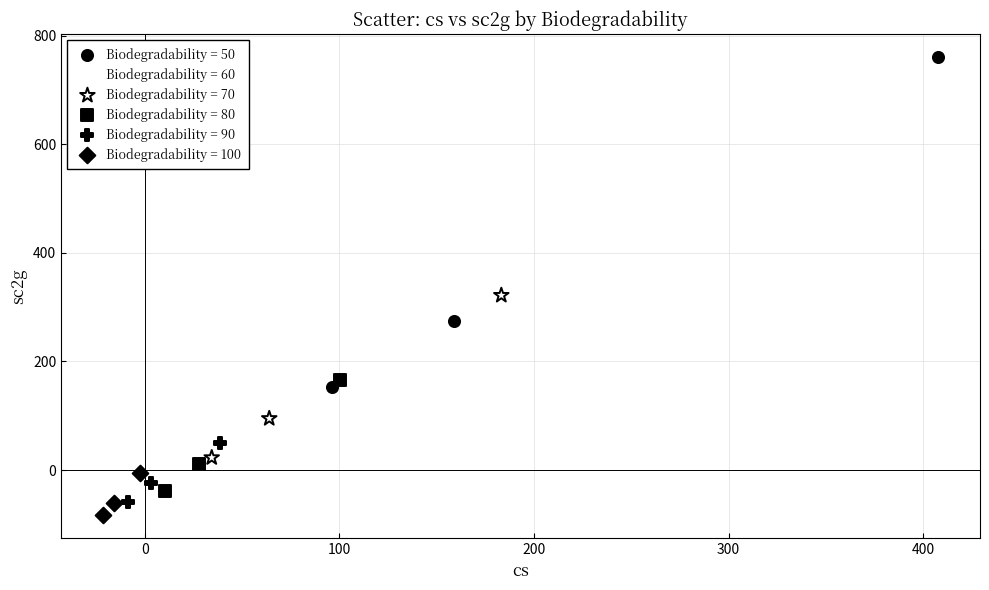

Which series has the widest spread of Y values?

Biodegradability = 50